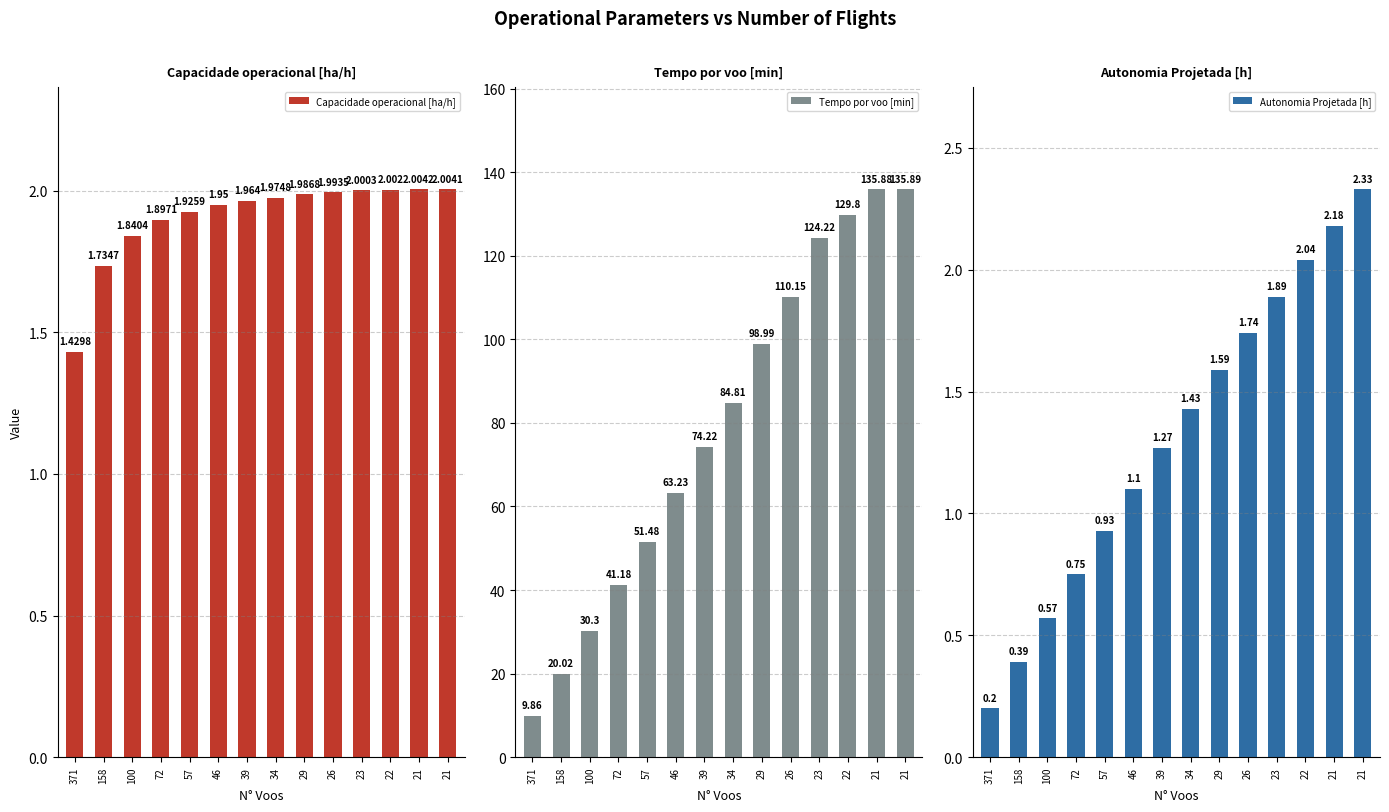

At which label does Autonomia Projetada [h] reach its peak?

21